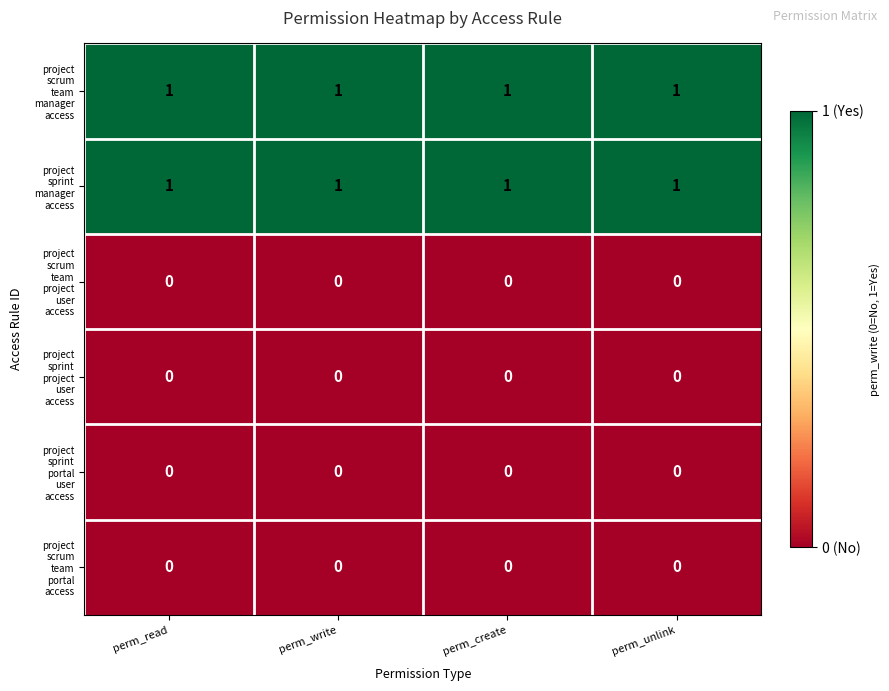

At how many categories does at least one series exceed 0?

4